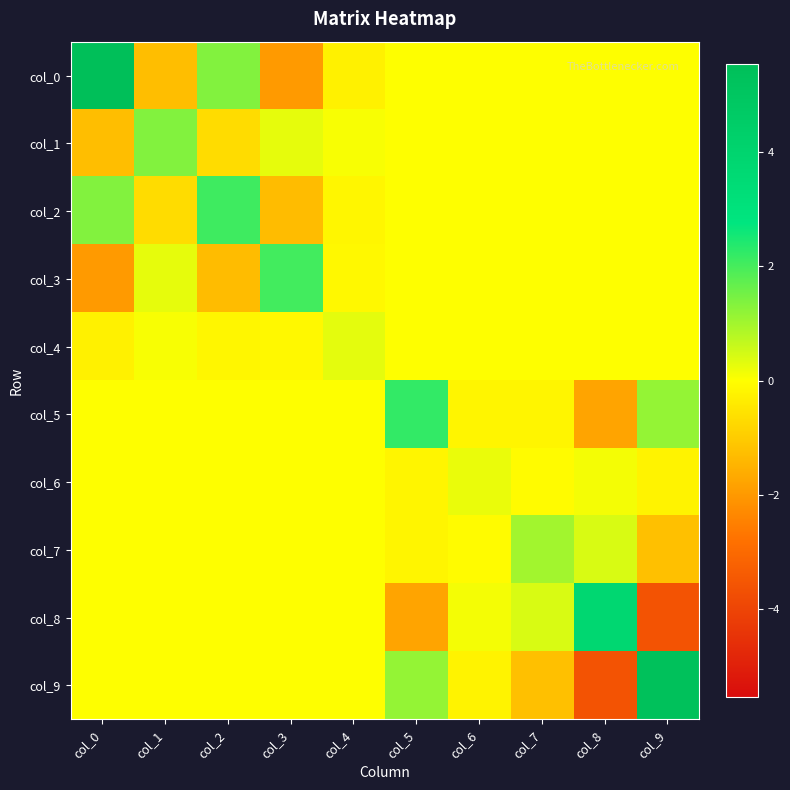

Count the number of categories in the chart.

10